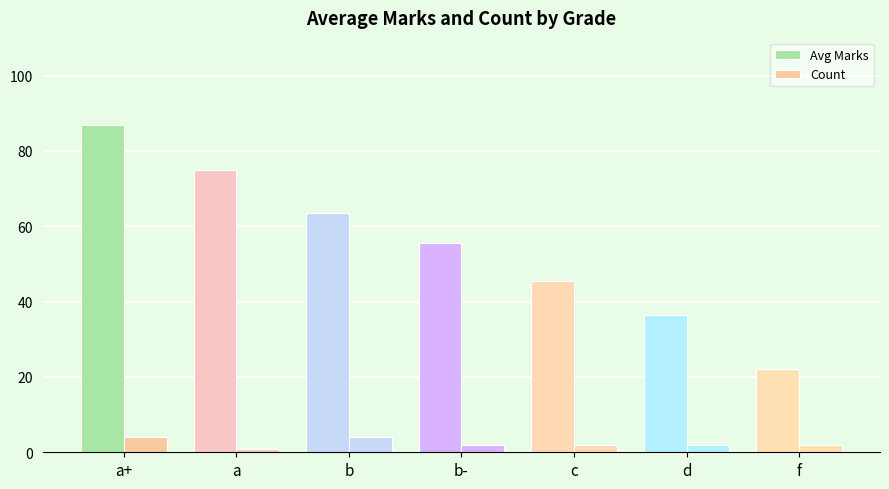

Reading left to right, what are all the values shown in this chart?

Avg Marks: a+=86.8	a=75.0	b=63.5	b-=55.5	c=45.5	d=36.5	f=22.0
Count: a+=4.0	a=1.0	b=4.0	b-=2.0	c=2.0	d=2.0	f=2.0